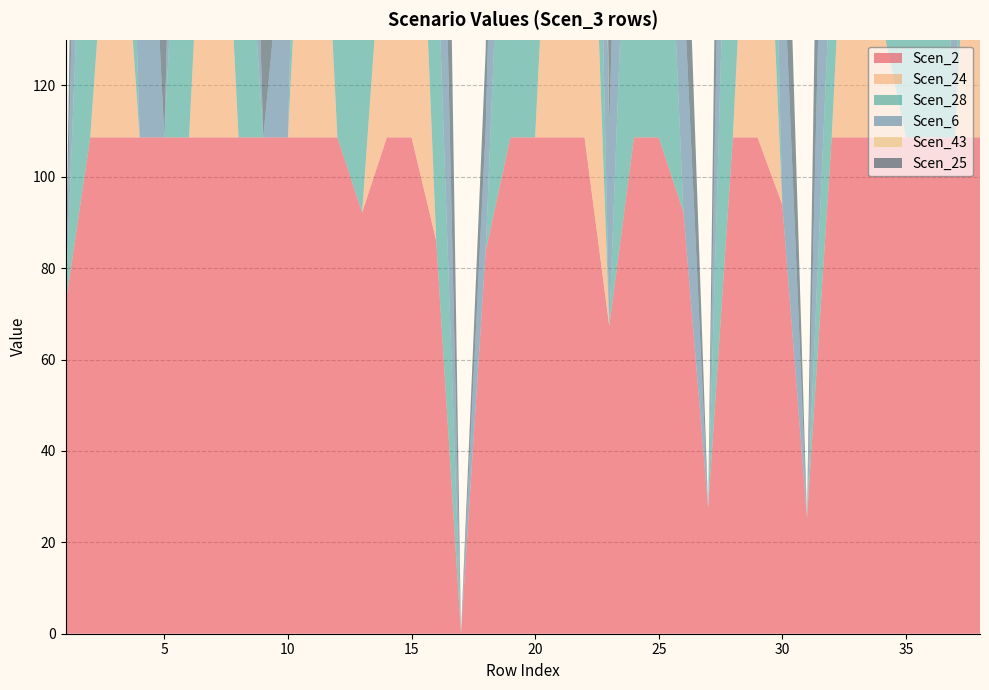

Reading right to left, extract all data points from this chart.

Scen_2: 38=108.6	37=108.6	36=108.6	35=108.6	34=108.6	33=108.6	32=108.6	31=25.3	30=93.9	29=108.6	28=108.6	27=27.4	26=92.3	25=108.6	24=108.6	23=67.3	22=108.6	21=108.6	20=108.6	19=108.6	18=83.7	17=0.0	16=86.0	15=108.6	14=108.6	13=92.2	12=108.6	11=108.6	10=108.6	9=108.6	8=108.6	7=108.6	6=108.6	5=108.6	4=108.6	3=108.6	2=108.6	1=72.0
Scen_24: 38=108.6	37=0.0	36=0.0	35=0.0	34=26.0	33=108.6	32=0.0	31=0.0	30=0.0	29=108.6	28=0.0	27=0.0	26=0.0	25=0.0	24=0.0	23=0.0	22=108.6	21=108.6	20=0.0	19=0.0	18=0.0	17=0.0	16=0.0	15=108.6	14=59.2	13=0.0	12=0.0	11=108.6	10=0.0	9=0.0	8=0.0	7=108.6	6=0.0	5=0.0	4=0.0	3=76.5	2=0.0	1=0.0
Scen_28: 38=108.6	37=0.0	36=108.6	35=32.1	34=96.0	33=108.6	32=42.7	31=0.0	30=0.0	29=108.6	28=108.6	27=0.0	26=0.0	25=108.6	24=102.3	23=0.0	22=108.6	21=108.6	20=108.6	19=108.6	18=0.0	17=0.0	16=70.3	15=108.6	14=108.6	13=108.6	12=108.6	11=108.6	10=0.0	9=0.0	8=82.2	7=108.6	6=108.6	5=0.0	4=0.0	3=108.6	2=102.1	1=0.0
Scen_6: 38=108.6	37=108.6	36=108.6	35=108.6	34=108.6	33=108.6	32=108.6	31=0.0	30=60.6	29=108.6	28=108.6	27=0.0	26=51.0	25=108.6	24=108.6	23=43.1	22=108.6	21=108.6	20=108.6	19=108.6	18=26.7	17=0.0	16=86.0	15=108.6	14=108.6	13=108.6	12=108.6	11=108.6	10=56.5	9=0.0	8=108.6	7=108.6	6=108.6	5=0.0	4=108.6	3=108.6	2=108.6	1=0.0
Scen_43: 38=108.6	37=0.0	36=108.6	35=0.0	34=17.6	33=108.6	32=0.0	31=0.0	30=0.0	29=108.6	28=0.0	27=0.0	26=0.0	25=17.6	24=0.0	23=0.0	22=108.6	21=108.6	20=108.6	19=0.0	18=0.0	17=0.0	16=0.0	15=108.6	14=49.3	13=0.0	12=0.0	11=108.6	10=0.0	9=0.0	8=0.0	7=108.6	6=0.0	5=0.0	4=0.0	3=65.7	2=0.0	1=0.0
Scen_25: 38=108.6	37=108.6	36=108.6	35=108.6	34=108.6	33=108.6	32=108.6	31=0.0	30=48.7	29=108.6	28=108.6	27=0.0	26=39.9	25=108.6	24=108.6	23=39.2	22=108.6	21=108.6	20=108.6	19=108.6	18=17.4	17=0.0	16=108.6	15=108.6	14=108.6	13=108.6	12=108.6	11=108.6	10=108.6	9=90.6	8=108.6	7=108.6	6=108.6	5=108.6	4=108.6	3=108.6	2=108.6	1=0.0